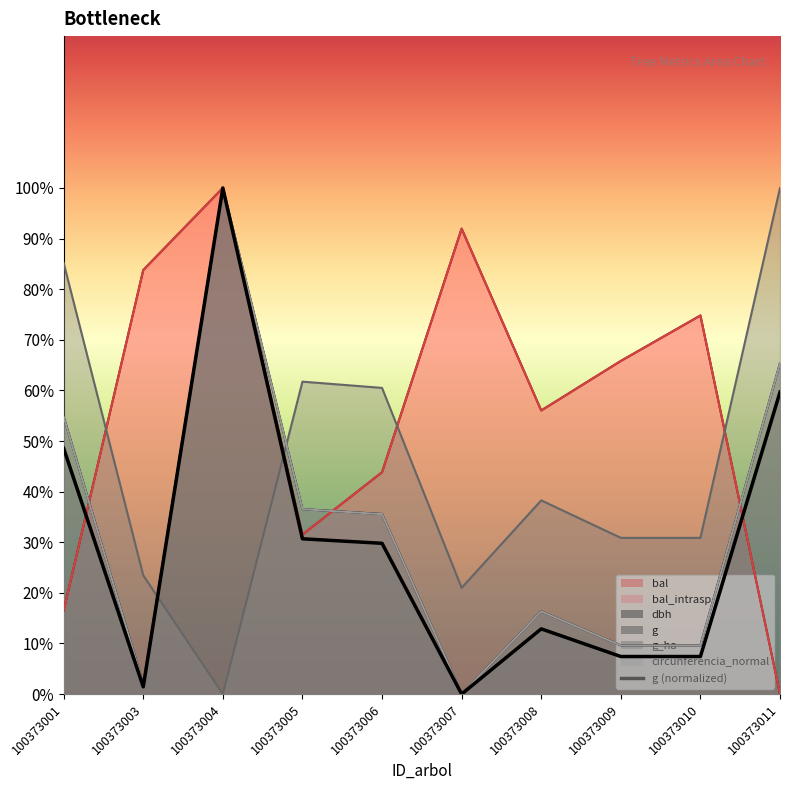

How many positive values does the g_ha series have?

9